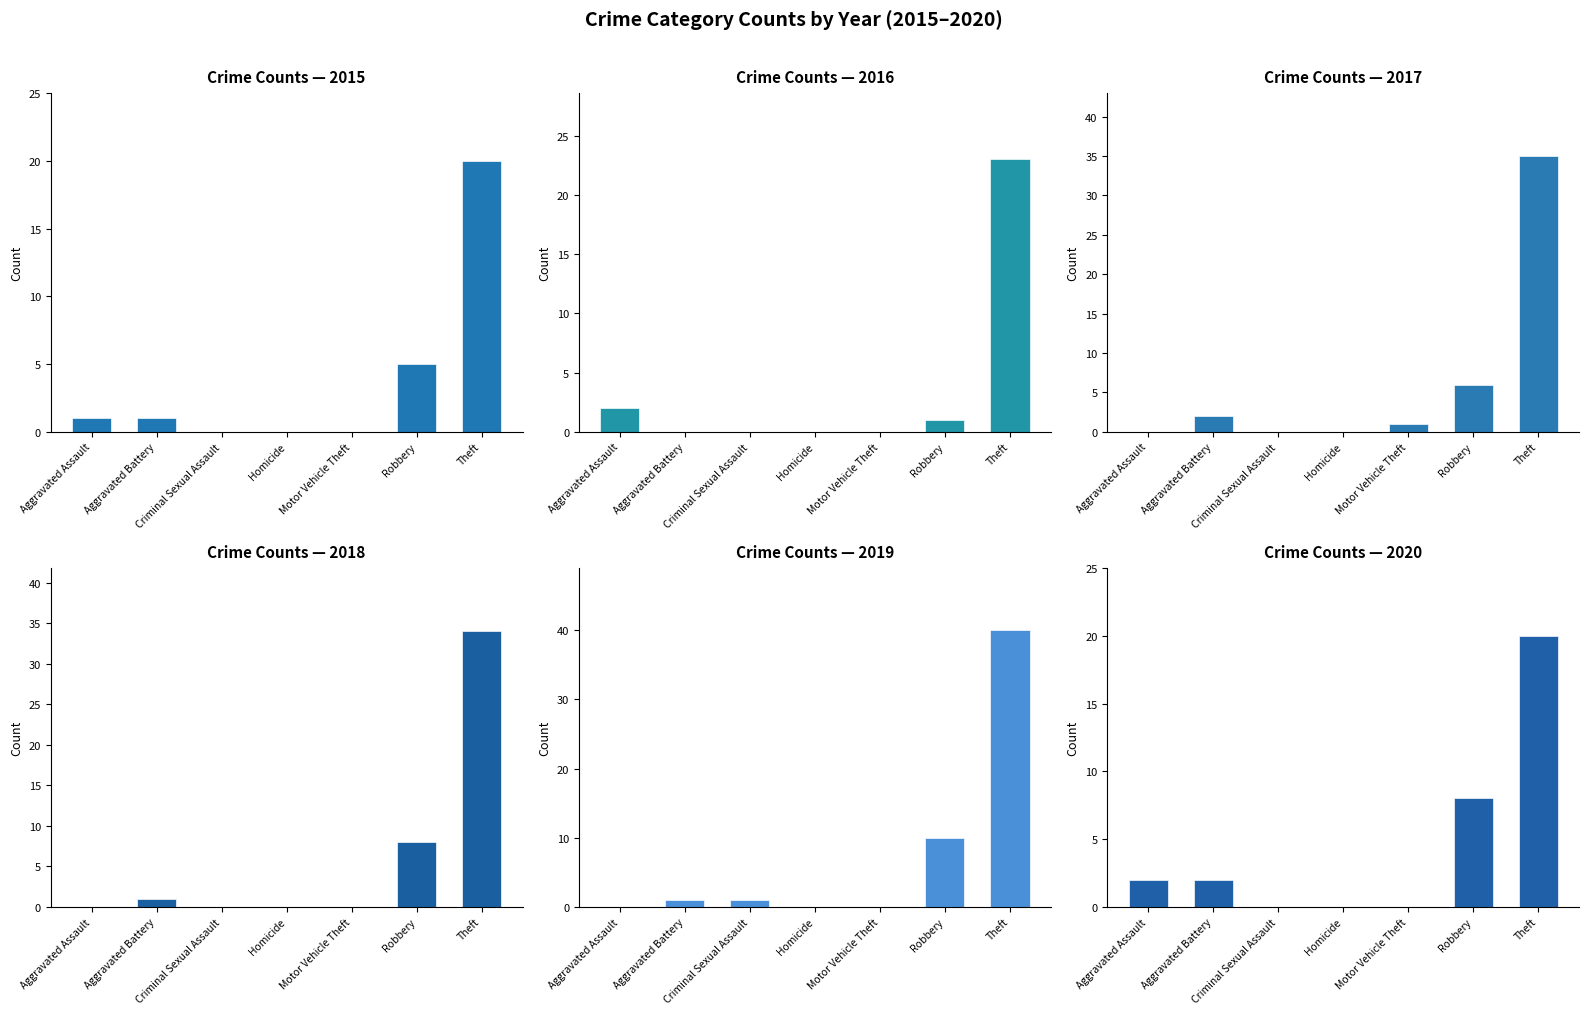

Reading left to right, transcribe all the data shown in this chart.

2015: Aggravated Assault=1	Aggravated Battery=1	Criminal Sexual Assault=0	Homicide=0	Motor Vehicle Theft=0	Robbery=5	Theft=20
2016: Aggravated Assault=2	Aggravated Battery=0	Criminal Sexual Assault=0	Homicide=0	Motor Vehicle Theft=0	Robbery=1	Theft=23
2017: Aggravated Assault=0	Aggravated Battery=2	Criminal Sexual Assault=0	Homicide=0	Motor Vehicle Theft=1	Robbery=6	Theft=35
2018: Aggravated Assault=0	Aggravated Battery=1	Criminal Sexual Assault=0	Homicide=0	Motor Vehicle Theft=0	Robbery=8	Theft=34
2019: Aggravated Assault=0	Aggravated Battery=1	Criminal Sexual Assault=1	Homicide=0	Motor Vehicle Theft=0	Robbery=10	Theft=40
2020: Aggravated Assault=2	Aggravated Battery=2	Criminal Sexual Assault=0	Homicide=0	Motor Vehicle Theft=0	Robbery=8	Theft=20